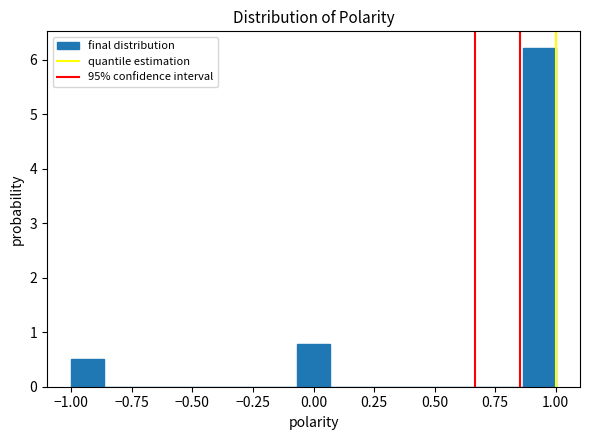

Read against the x-axis, roughly where is the centre of the tallest bar?

0.95